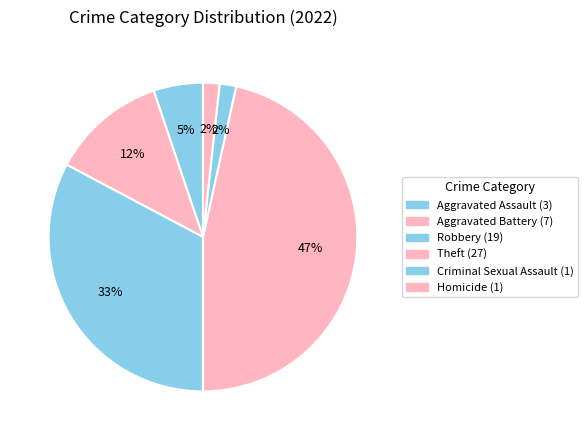

What is the total percentage of Theft and Homicide?

48.9%